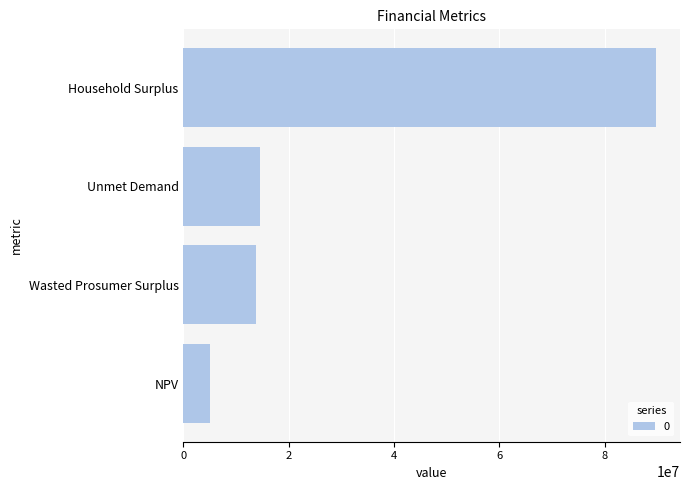

What is the ratio of the value at Wasted Prosumer Surplus to the value at NPV?

2.7